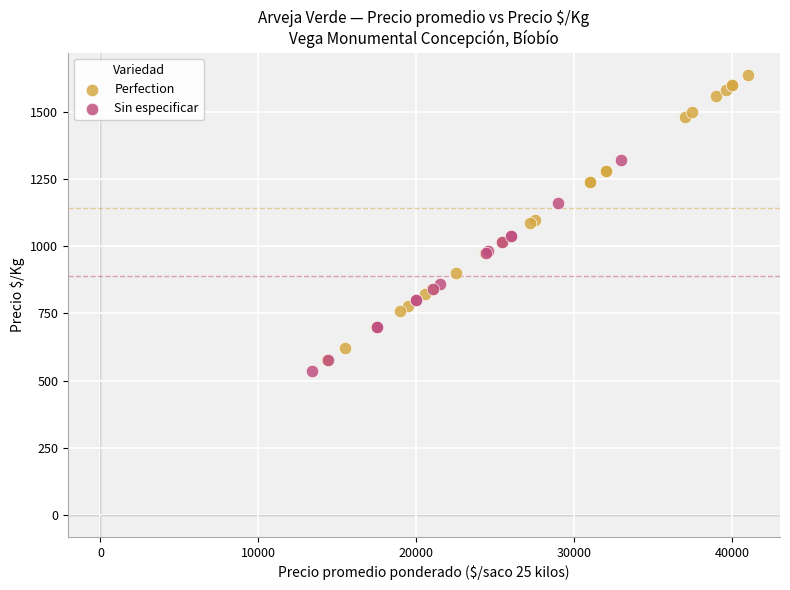

Which series reaches the minimum Y coordinate?

Sin especificar